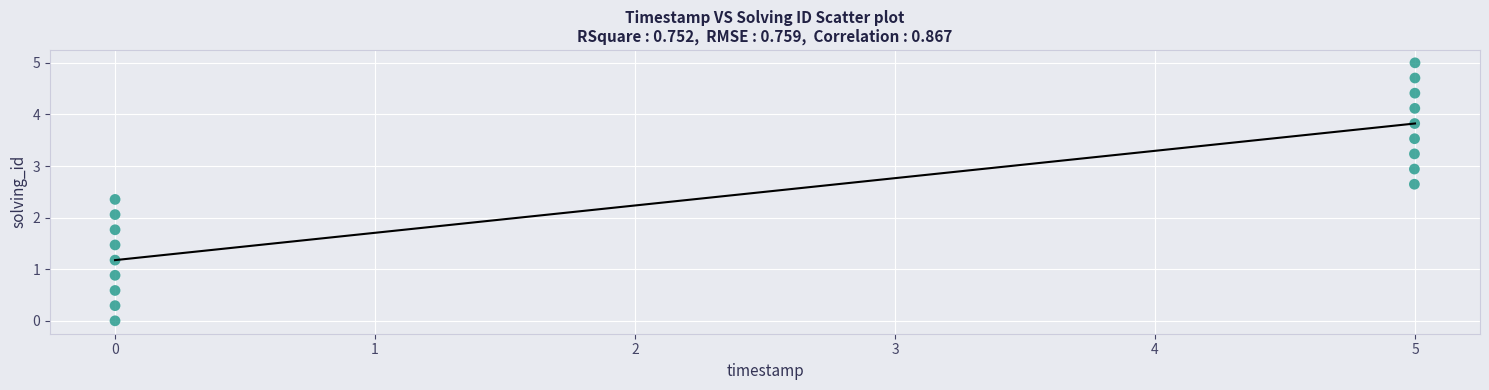

What Y value in the scatter plot is closest to 2?

2.1